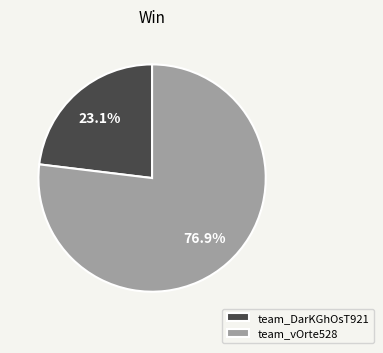

Between team_vOrte528 and team_DarKGhOsT921, which is larger?

team_vOrte528